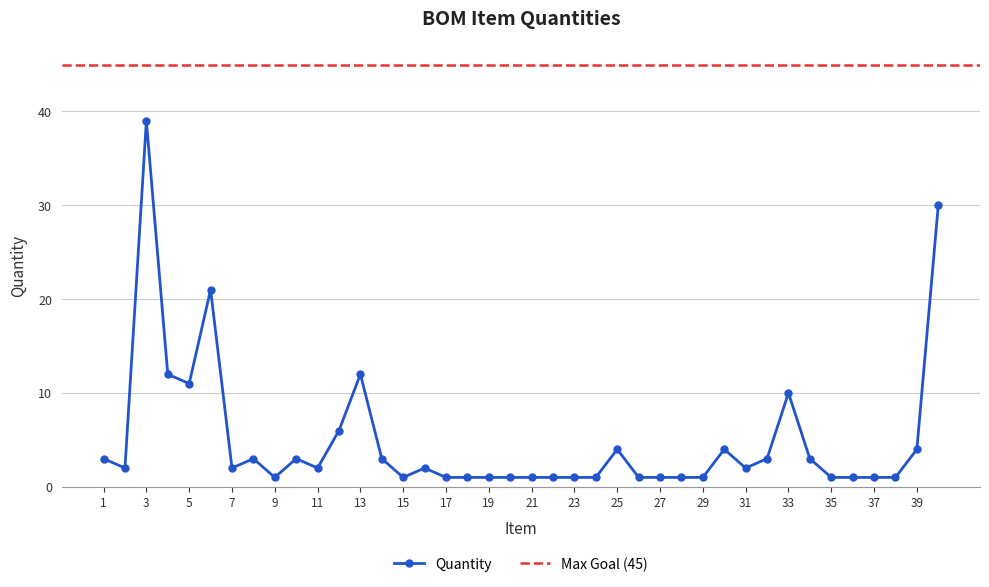

List the labels in order of value, smallest first.

9, 15, 17, 18, 19, 20, 21, 22, 23, 24, 26, 27, 28, 29, 35, 36, 37, 38, 2, 7, 11, 16, 31, 1, 8, 10, 14, 32, 34, 25, 30, 39, 12, 33, 5, 4, 13, 6, 40, 3